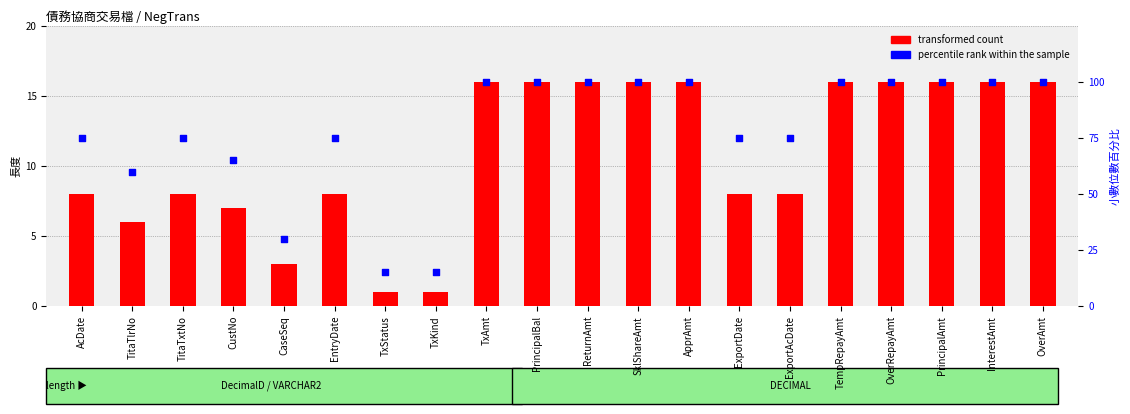

What are all the series names shown in the legend?

transformed count, percentile rank within the sample